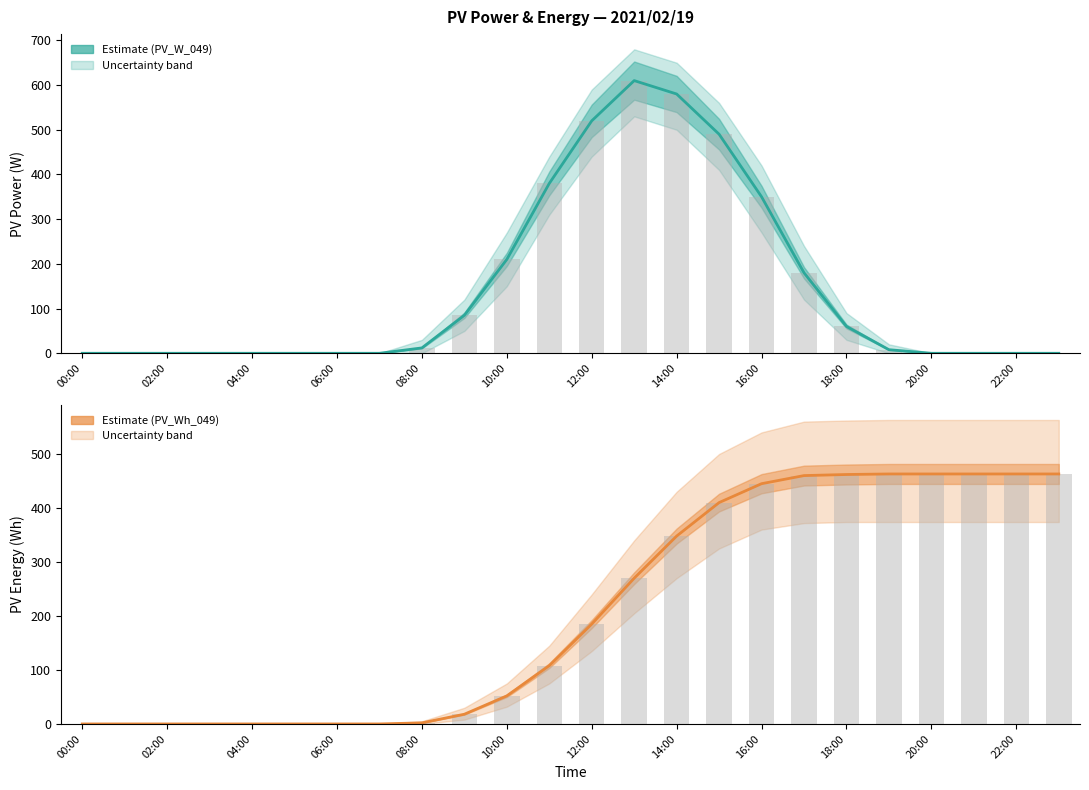

What is the maximum value for PV_Wh_049?

463